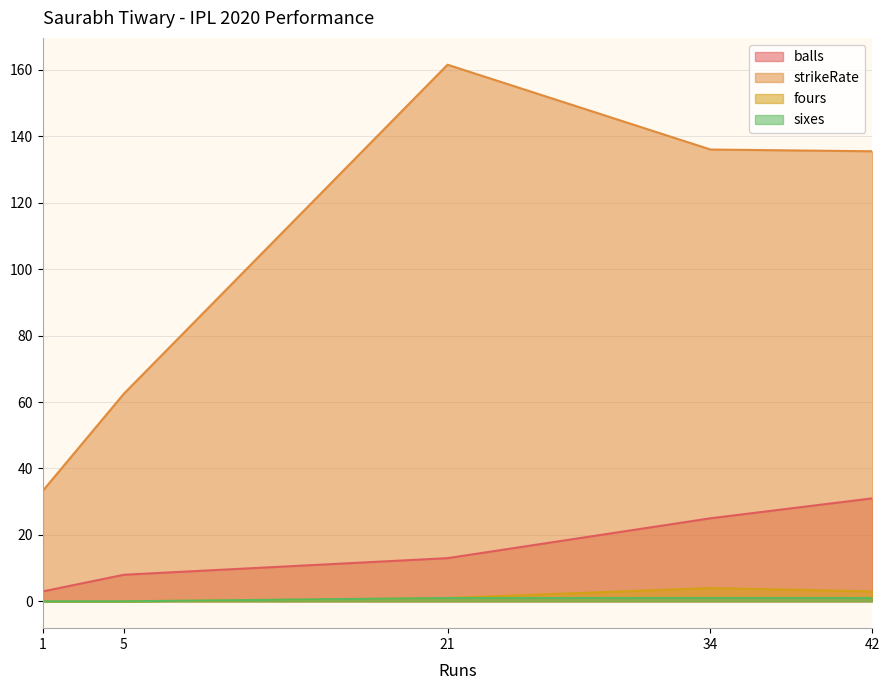

How many lines are shown in the chart?

4